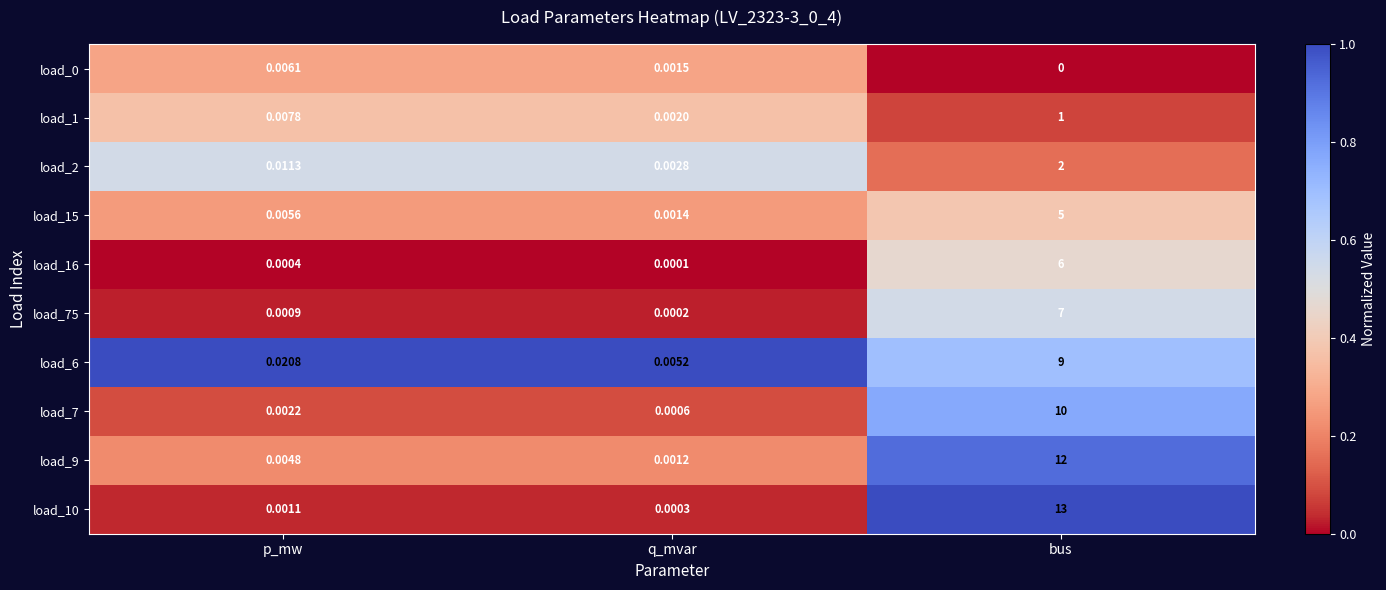

Where is load_10 nearest to the value 6?

p_mw